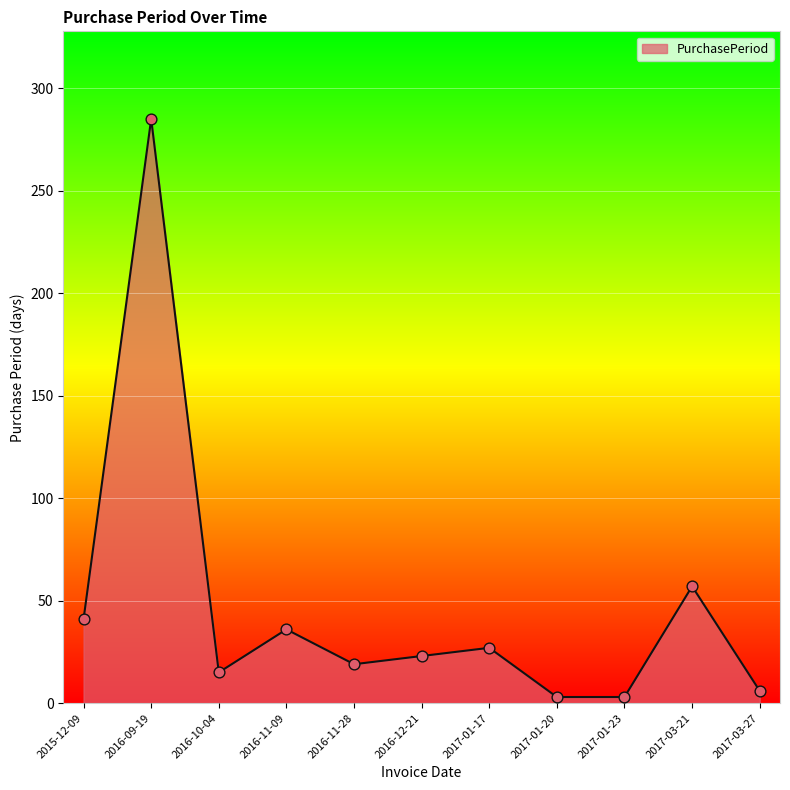

What is the change in value from 2015-12-09 to 2017-01-20?

-38